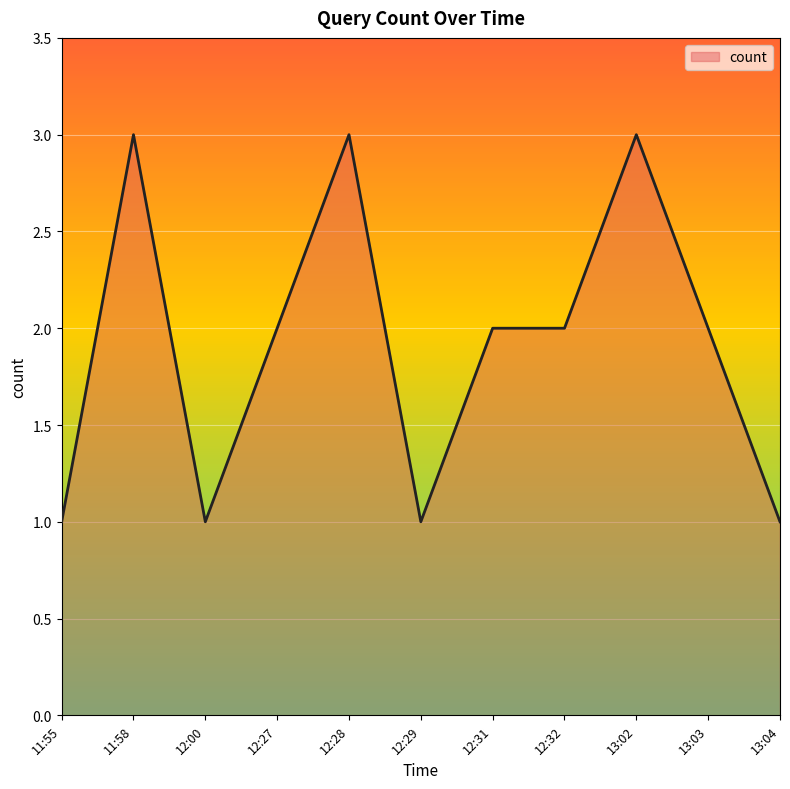

What is the greatest value displayed?

3